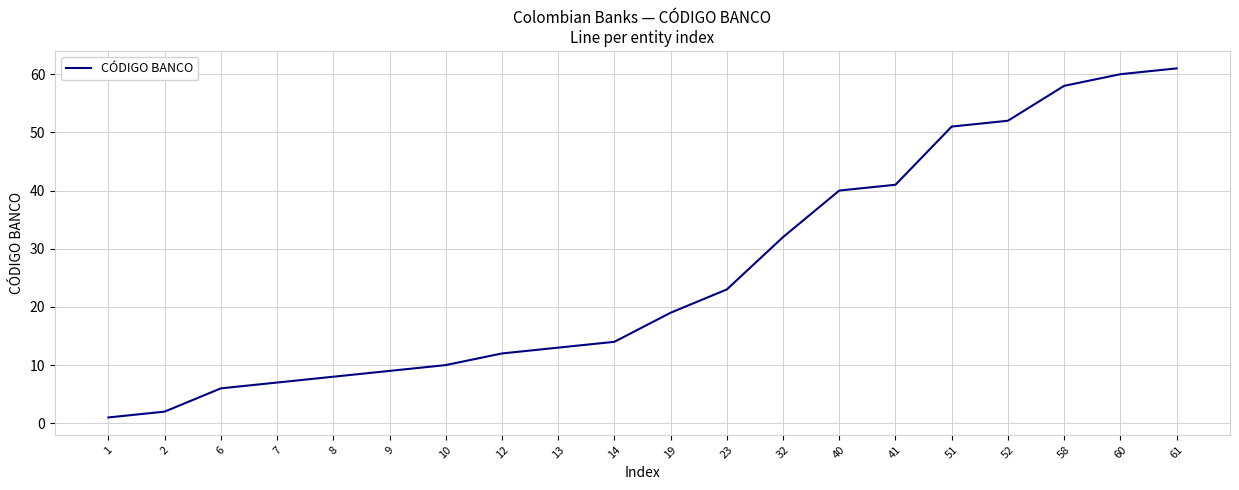

Is this an area chart (filled region under the line)?

No